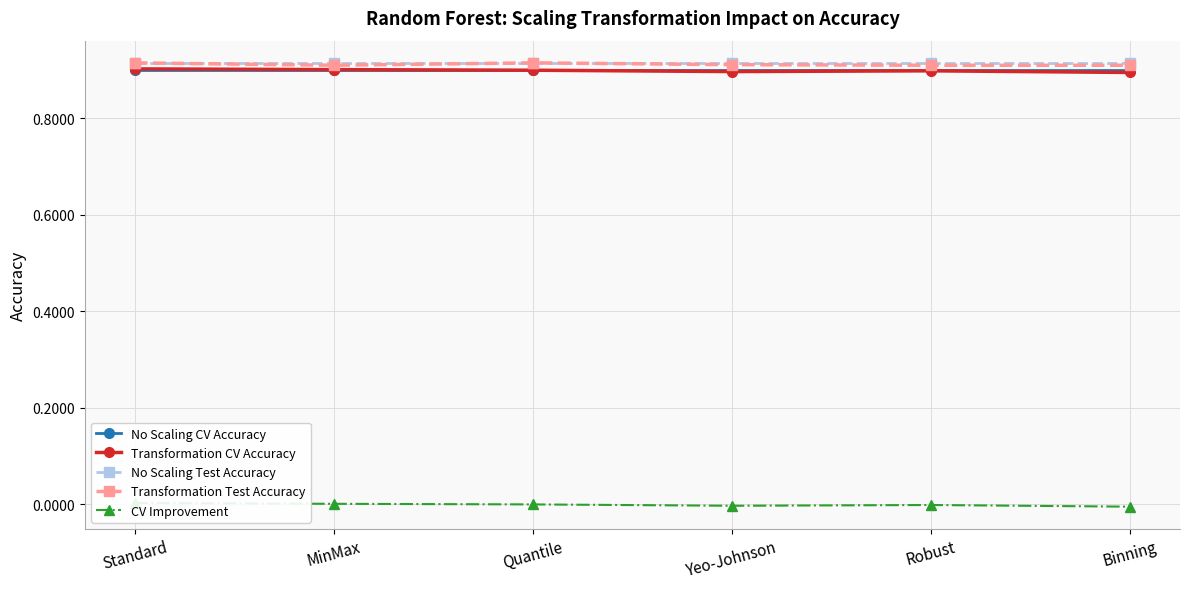

In Transformation CV Accuracy, how many points are lower than both neighbors (excluding endpoints)?

1